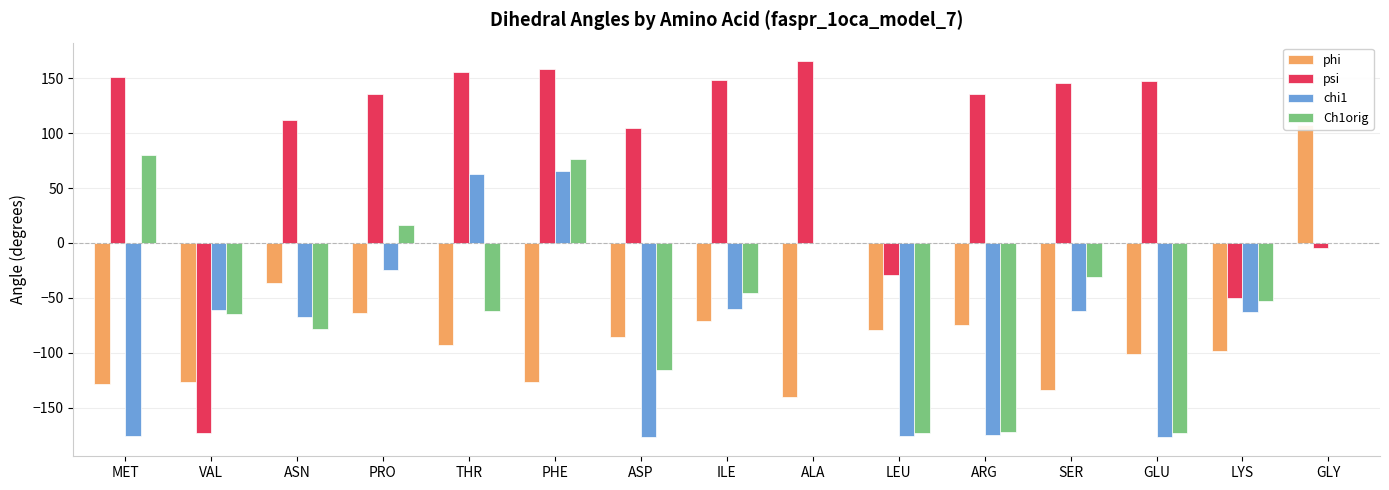

Rank the series at GLU from highest to lowest value.

psi, phi, Ch1orig, chi1